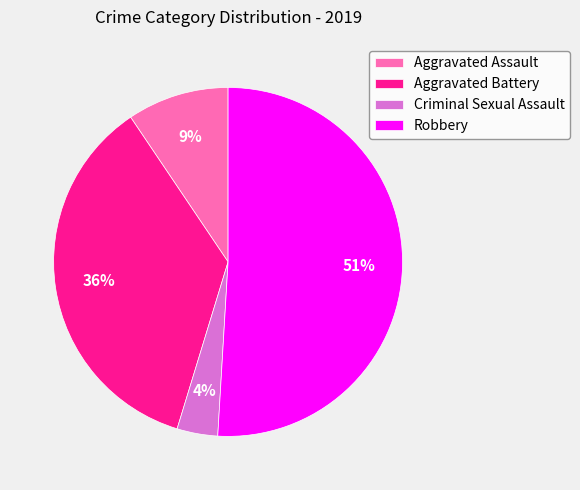

Which category has the biggest portion of the pie?

Robbery